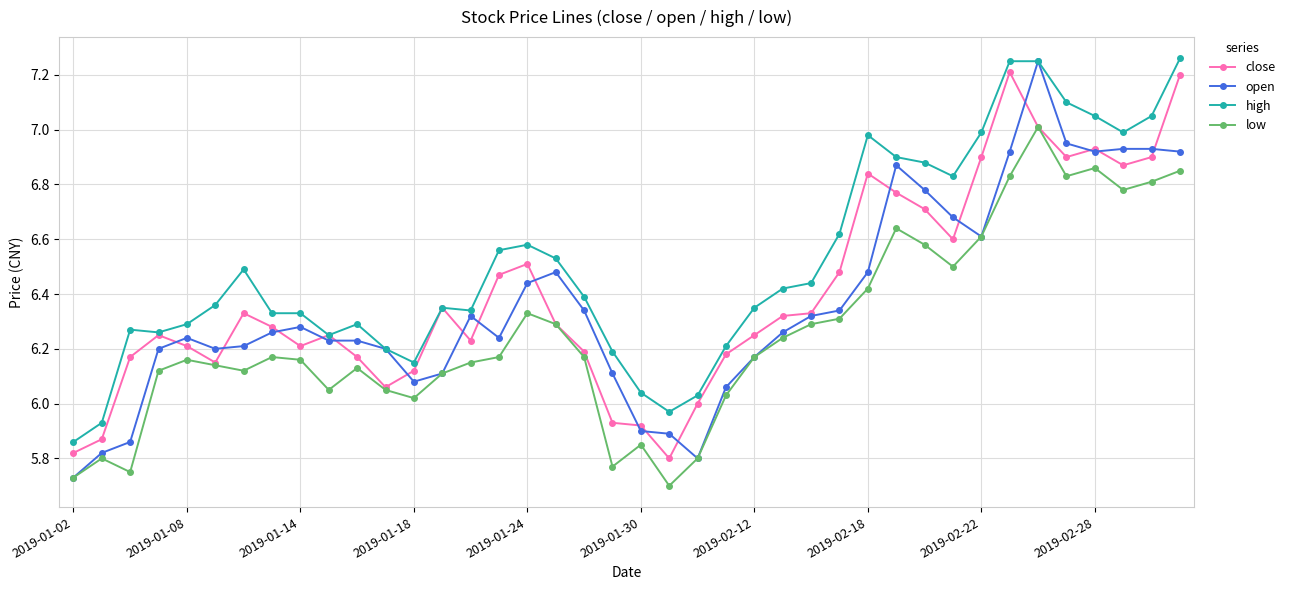

Count the number of categories in the chart.

40